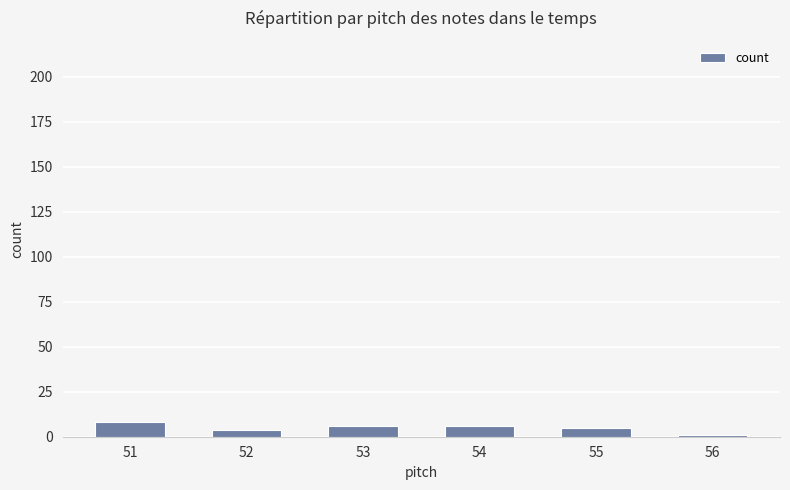

How many values are below 6?

3